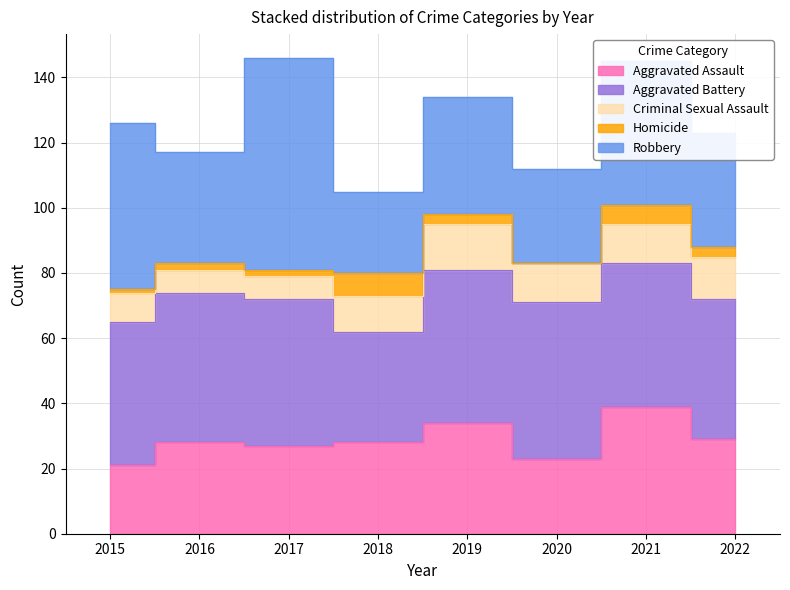

True or false: Aggravated Battery has a value of 45 at 2017.

True